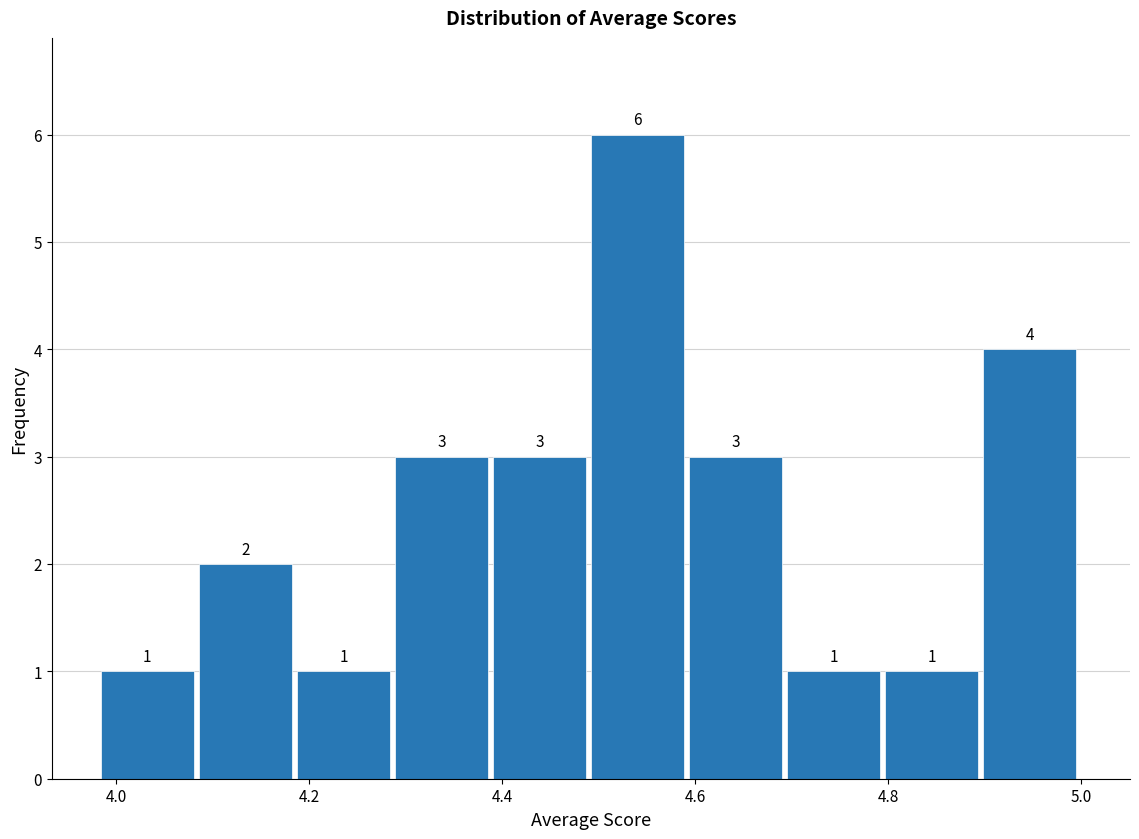

Reading left to right, list every bar in this chart as the range it spans on the x-axis followed by its height. The bar edges are not printed on the chart, so give them approximately, as read against the axis.

3.98 to 4.08: 1
4.08 to 4.18: 2
4.18 to 4.28: 1
4.28 to 4.40: 3
4.40 to 4.50: 3
4.50 to 4.60: 6
4.60 to 4.70: 3
4.70 to 4.80: 1
4.80 to 4.90: 1
4.90 to 5.00: 4